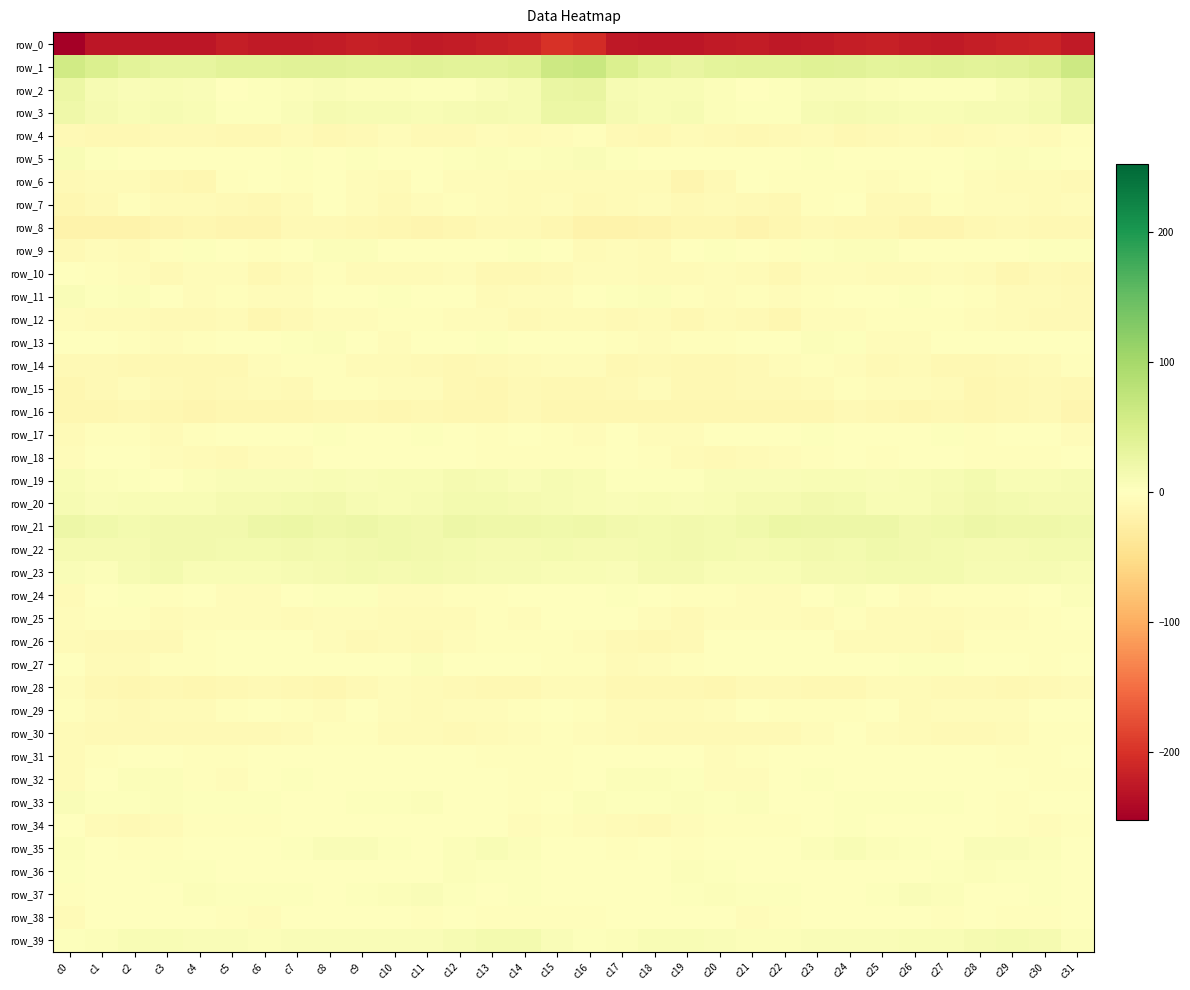

What is the average value of the row_18 series?

-2.9